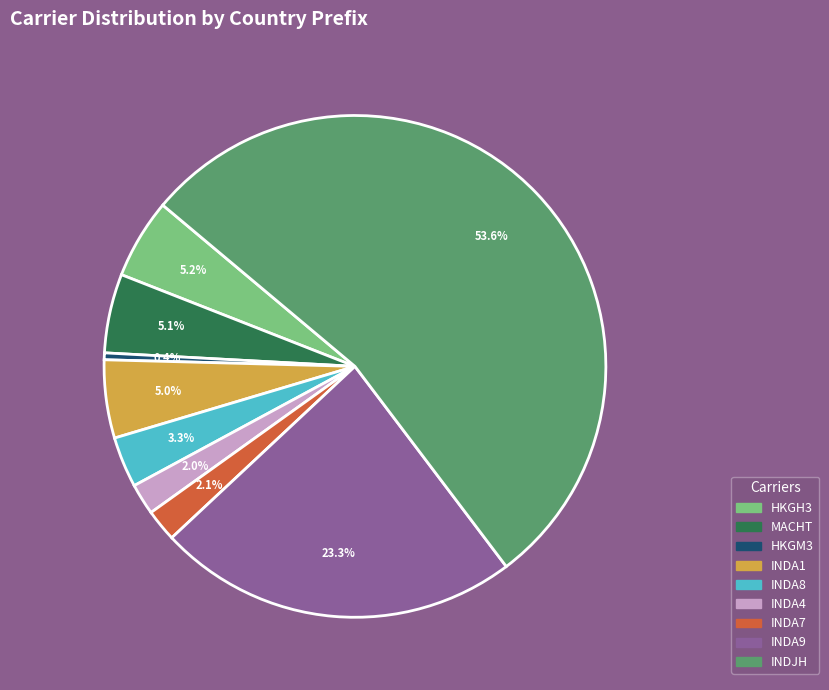

To the nearest percent, what portion does MACHT represent?

5%